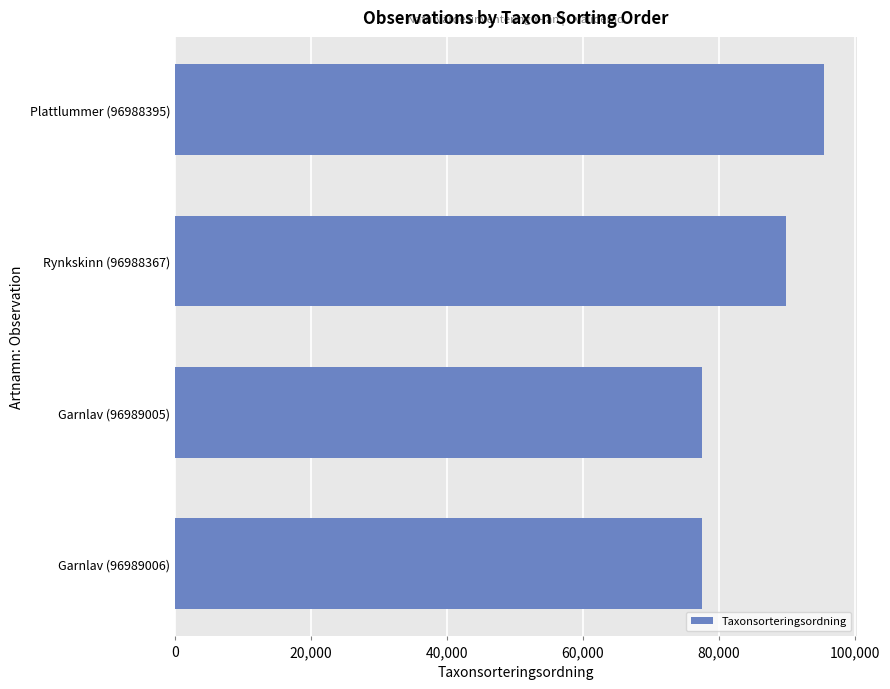

What is the change in value from Garnlav (96989005) to Plattlummer (96988395)?

+18019